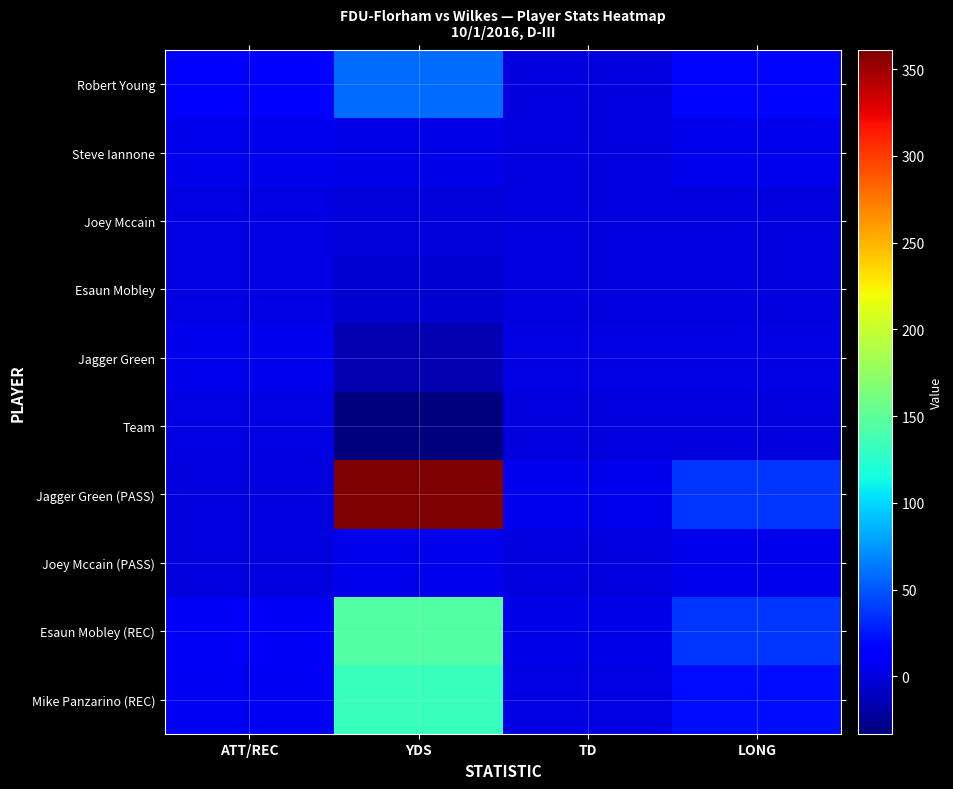

Reading left to right, what are all the values shown in this chart?

Robert Young: ATT/REC=12	YDS=59	TD=0	LONG=18
Steve Iannone: ATT/REC=4	YDS=3	TD=0	LONG=5
Joey Mccain: ATT/REC=1	YDS=-1	TD=0	LONG=0
Esaun Mobley: ATT/REC=1	YDS=-5	TD=0	LONG=0
Jagger Green: ATT/REC=5	YDS=-16	TD=1	LONG=1
Team: ATT/REC=1	YDS=-33	TD=0	LONG=0
Jagger Green (PASS): ATT/REC=0	YDS=361	TD=4	LONG=37
Joey Mccain (PASS): ATT/REC=0	YDS=4	TD=0	LONG=4
Esaun Mobley (REC): ATT/REC=9	YDS=145	TD=3	LONG=37
Mike Panzarino (REC): ATT/REC=8	YDS=132	TD=1	LONG=21